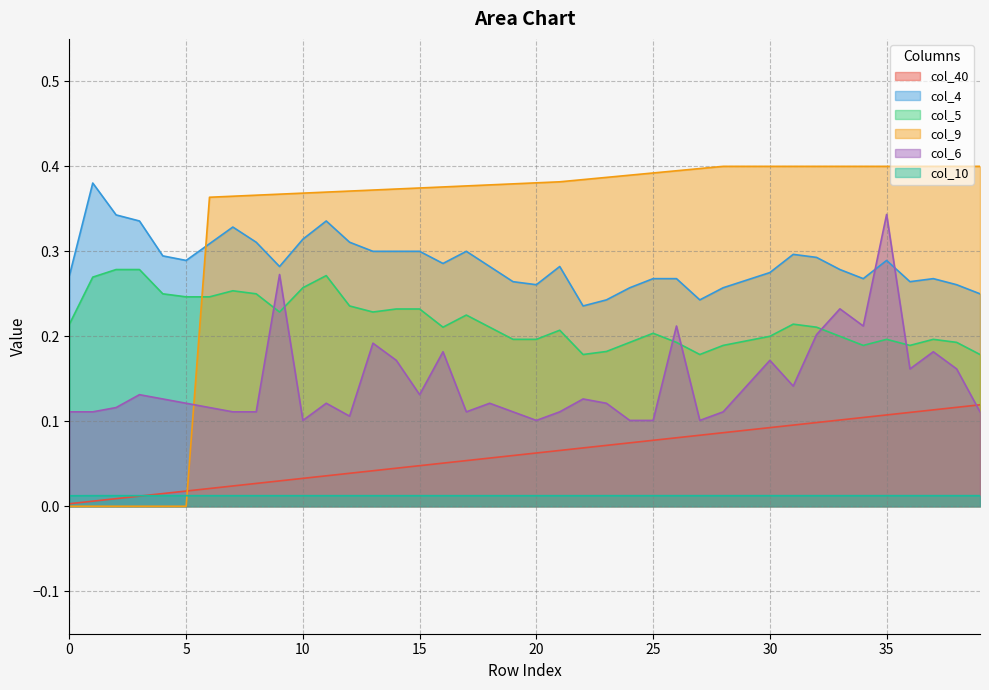

Is the value of col_10 at 16 greater than the value of col_40 at 19?

No